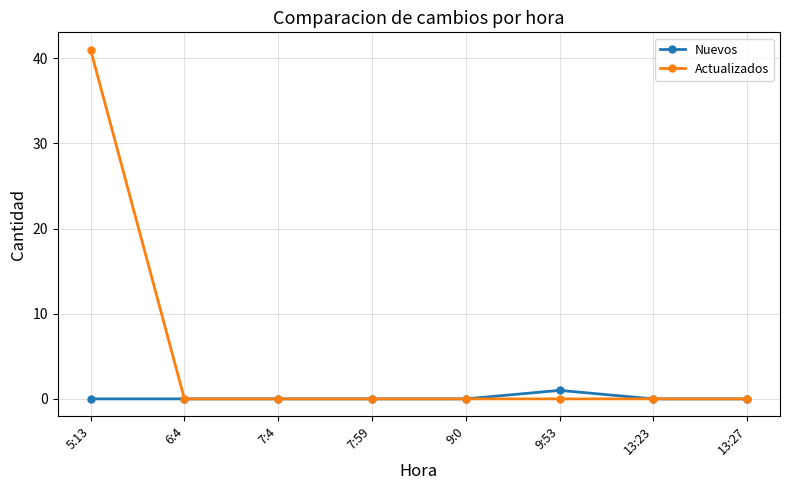

The value of Nuevos at 6:4 is 0. True or false?

True